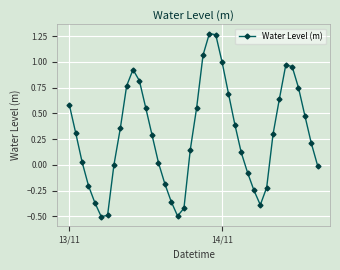

What is the smallest value displayed?

-0.5